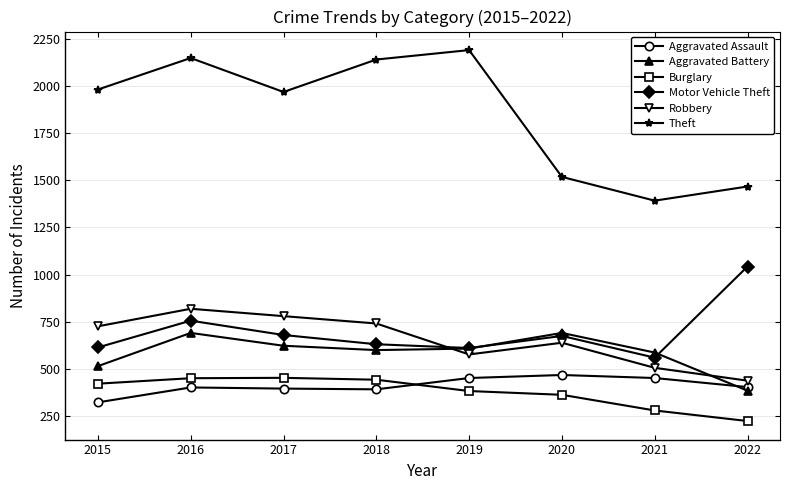

Is this an area chart (filled region under the line)?

No